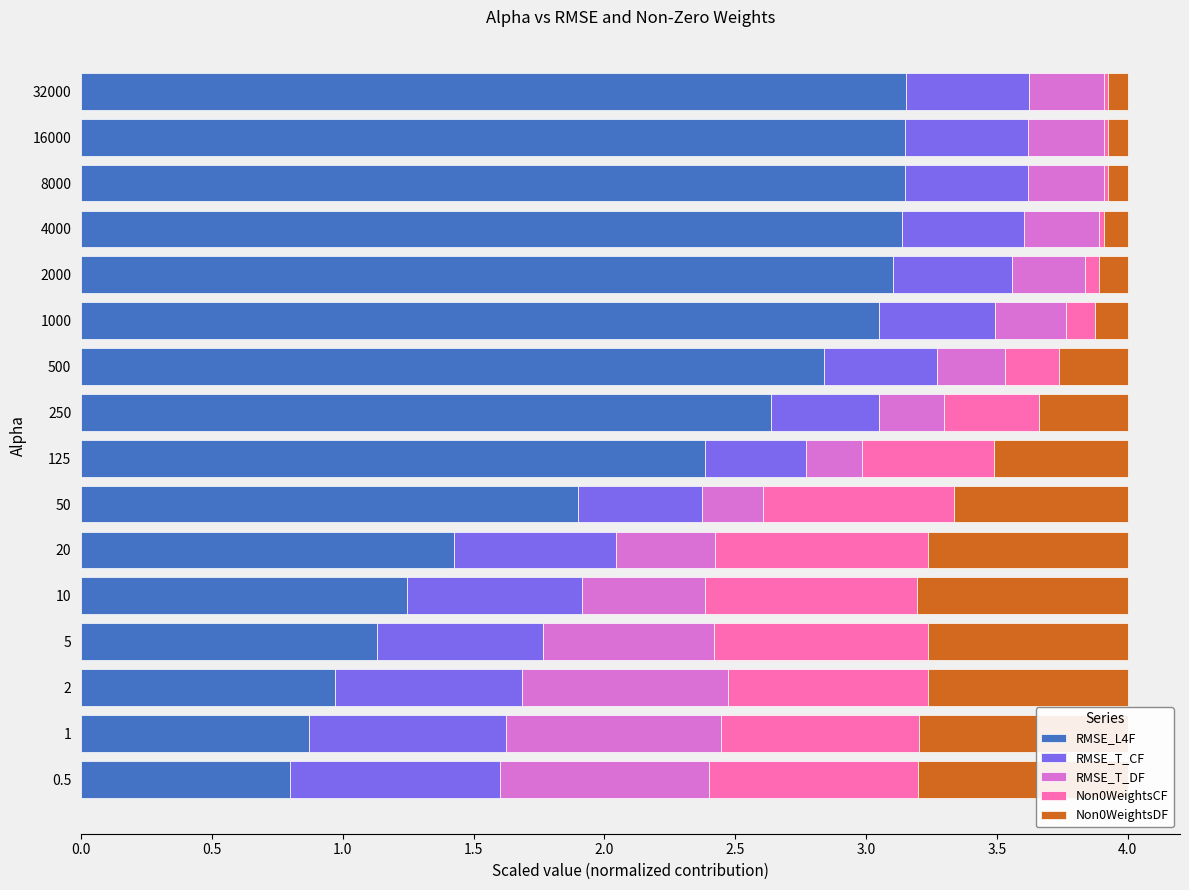

What is the total value across all series at 5?

4.0